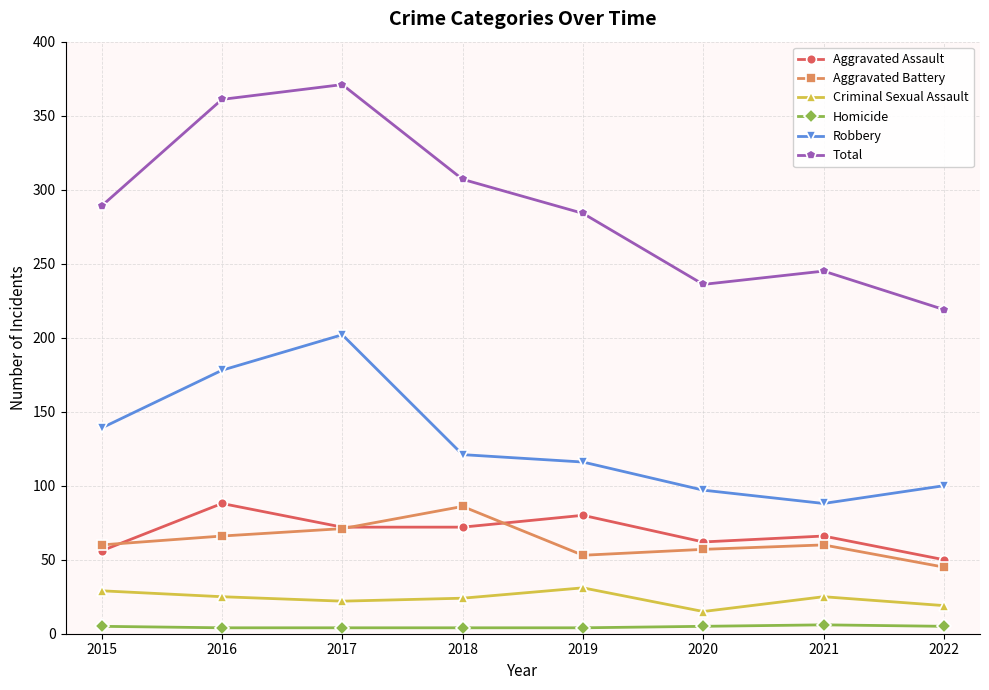

True or false: Total and Robbery cross at least once.

False